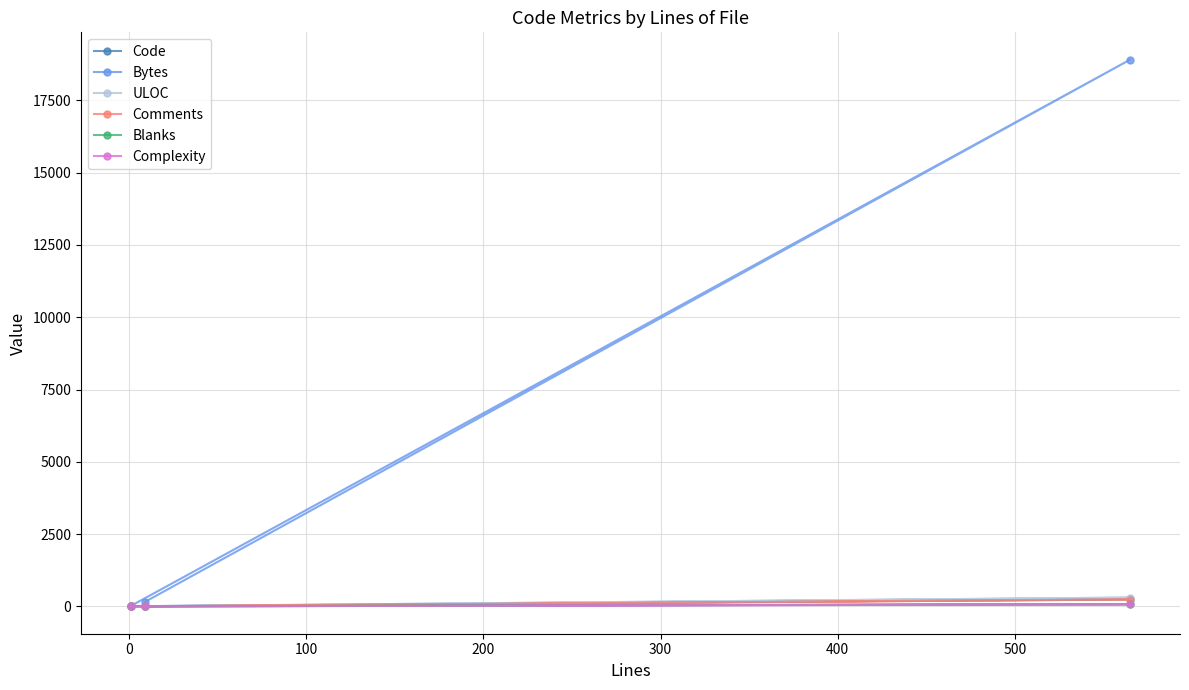

Does the chart have visible grid lines?

Yes